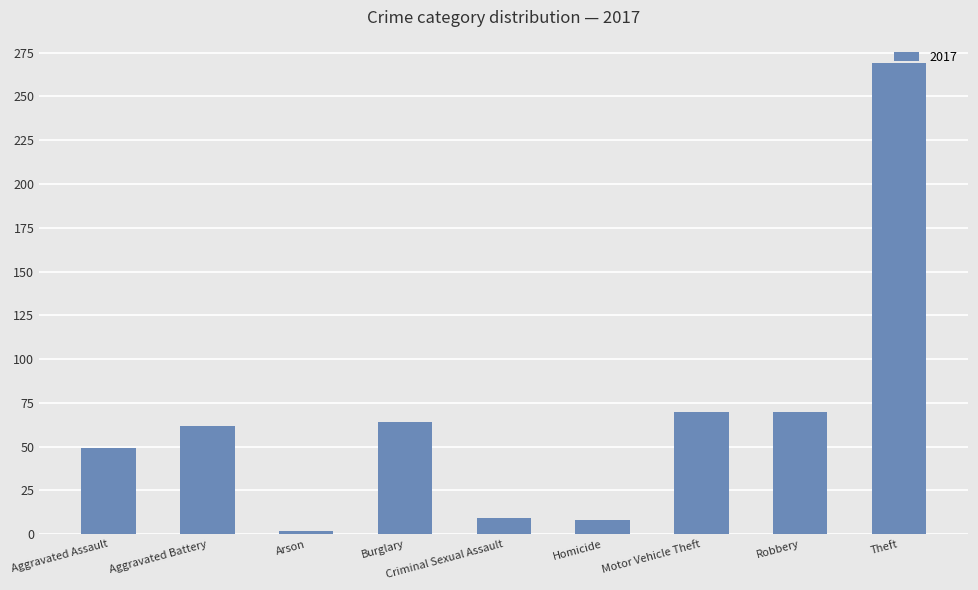

What is the difference between the second highest and second lowest values?

62